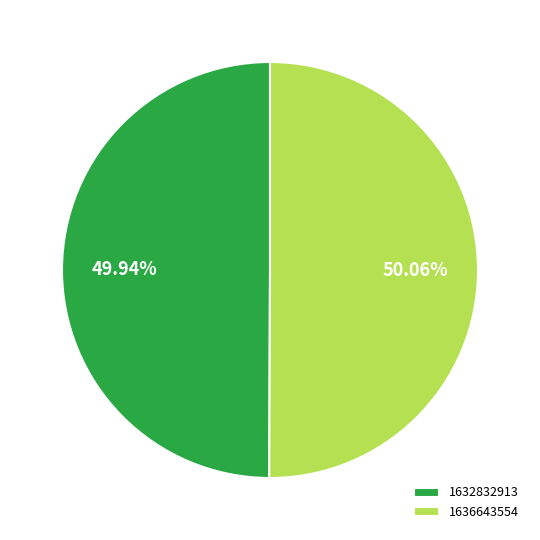

Is there any slice that represents more than half of the pie?

Yes